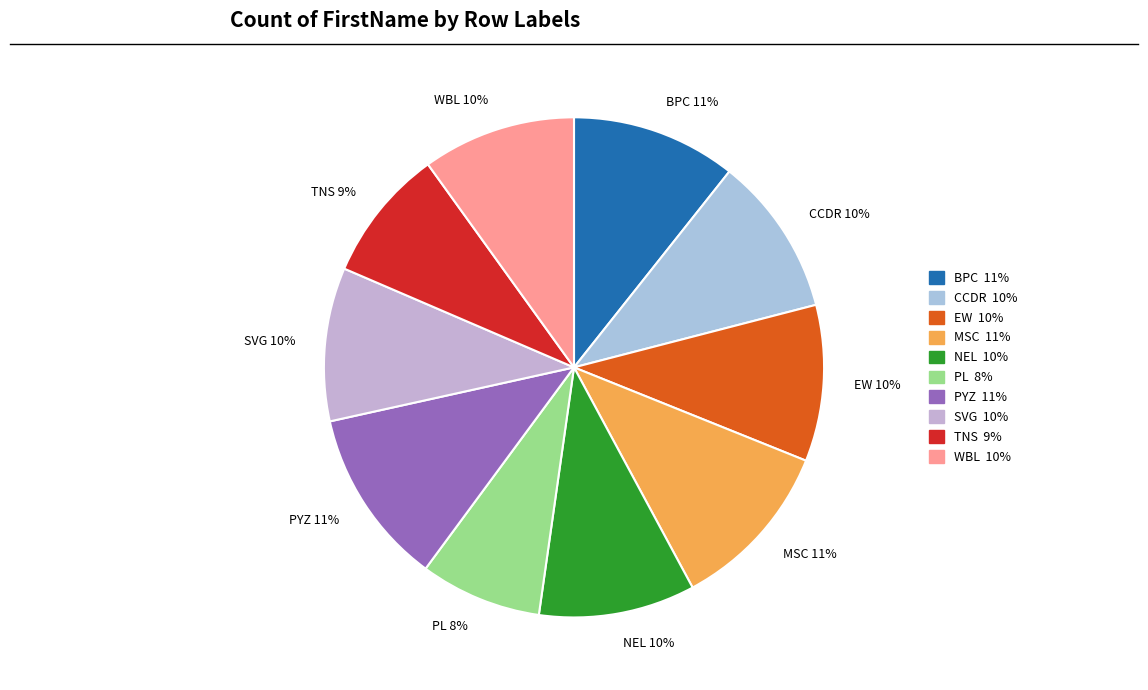

Count the number of slices in the pie.

10